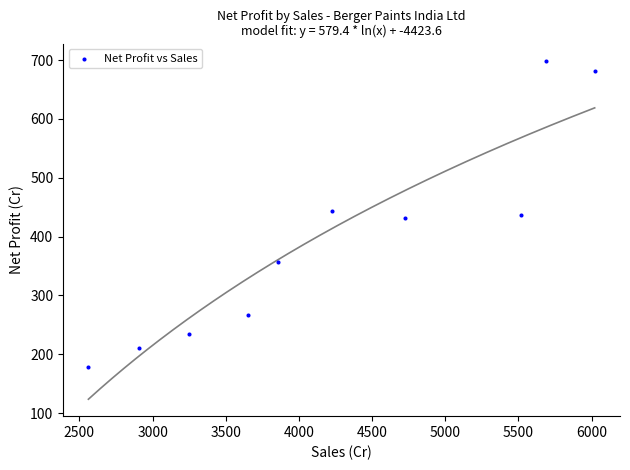

What is the range of Y values (max minus min)?

521.7